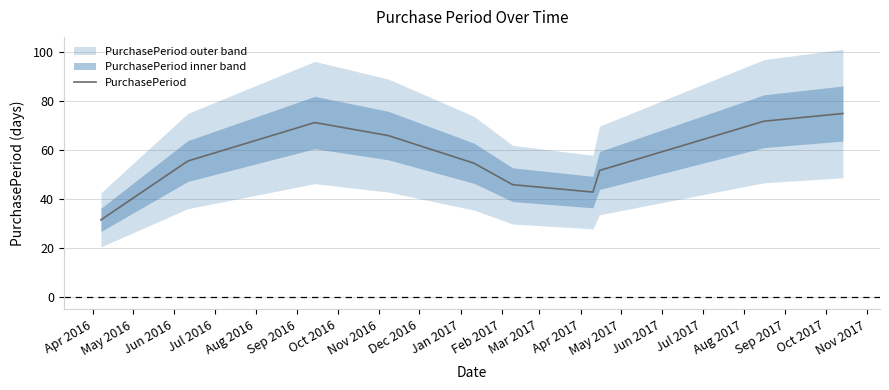

What is the maximum value for PurchasePeriod?

74.8